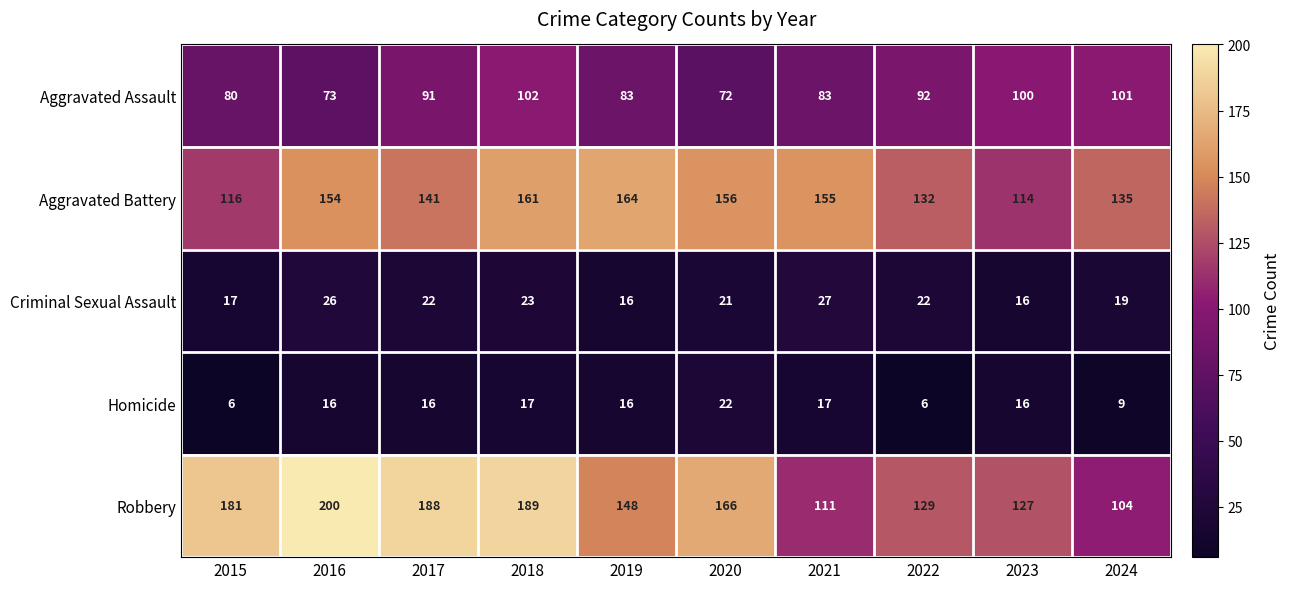

What is the sum of the Robbery values at 2024 and 2018?

293